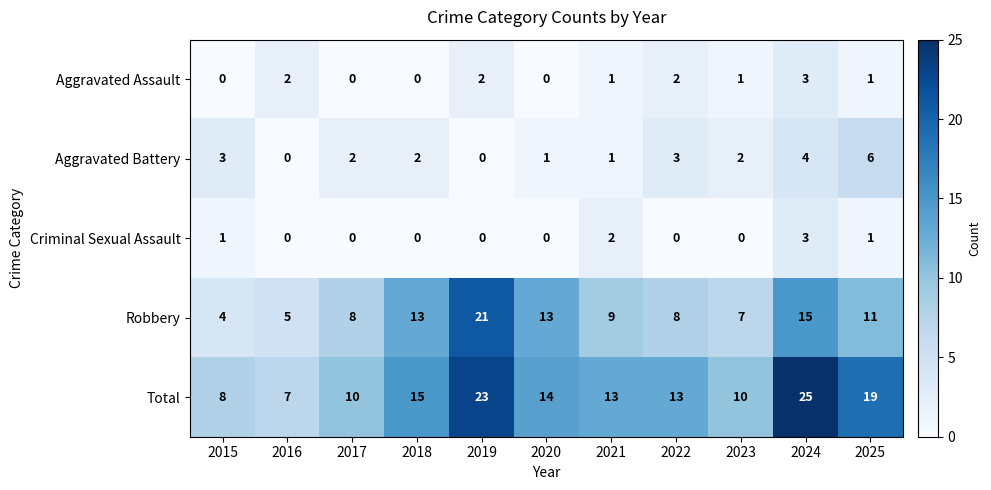

Which category has the highest value across all series?

2024